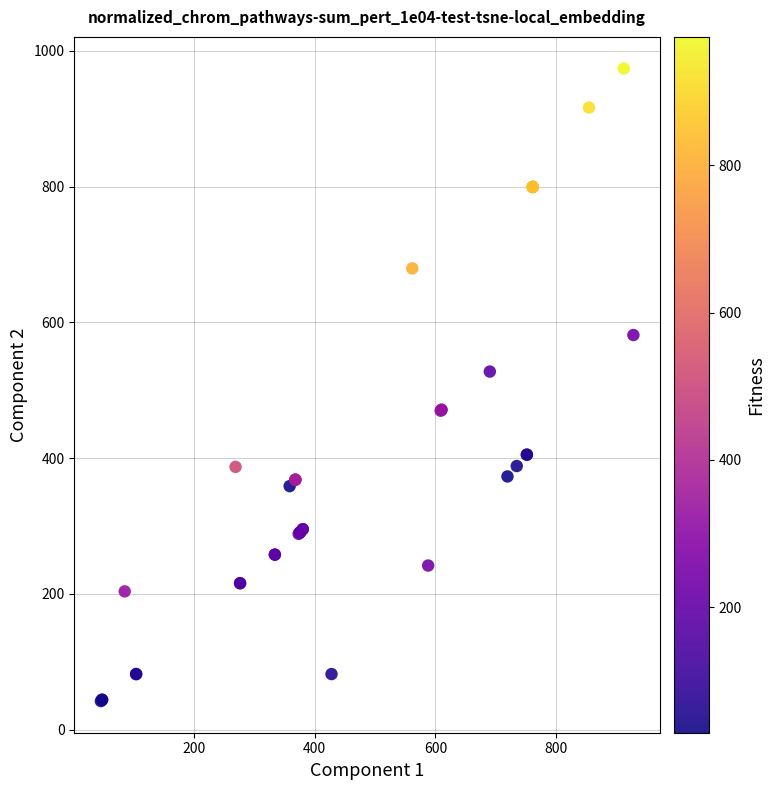

What Y value in the scatter plot is closest to 508?

527.5